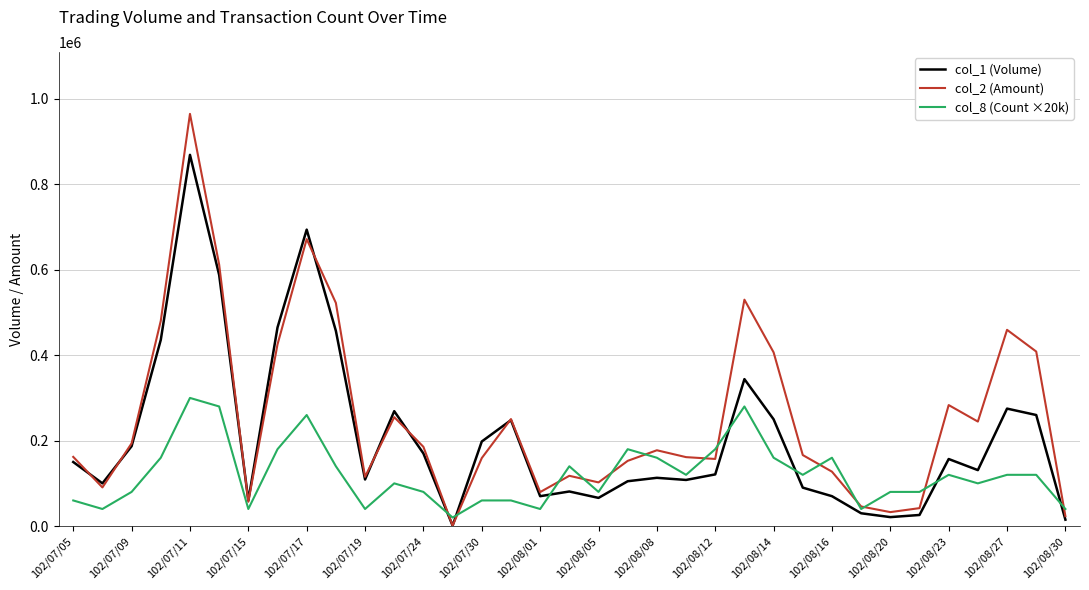

List the series in order of their peak value, lowest first.

col_8 (Count ×20k), col_1 (Volume), col_2 (Amount)